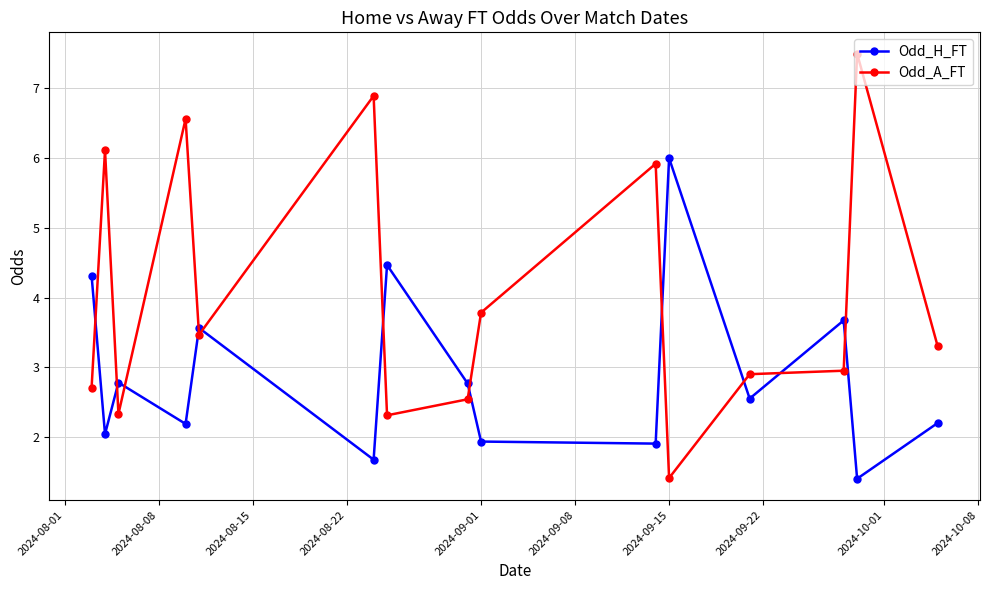

What is the smallest value displayed?

1.4